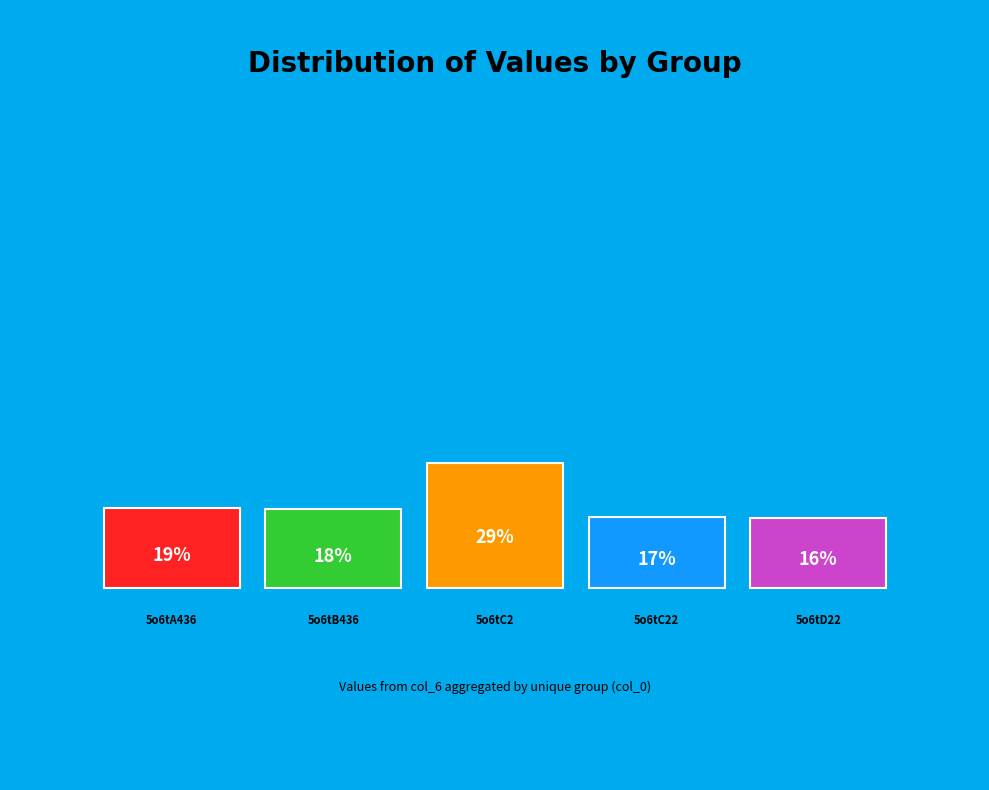

What percentage is the 5o6tA436 slice, to the nearest percent?

19%